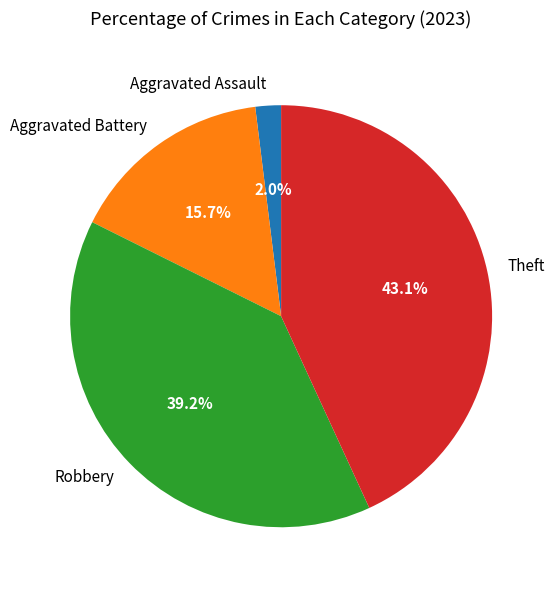

Which slice is the smallest?

Aggravated Assault